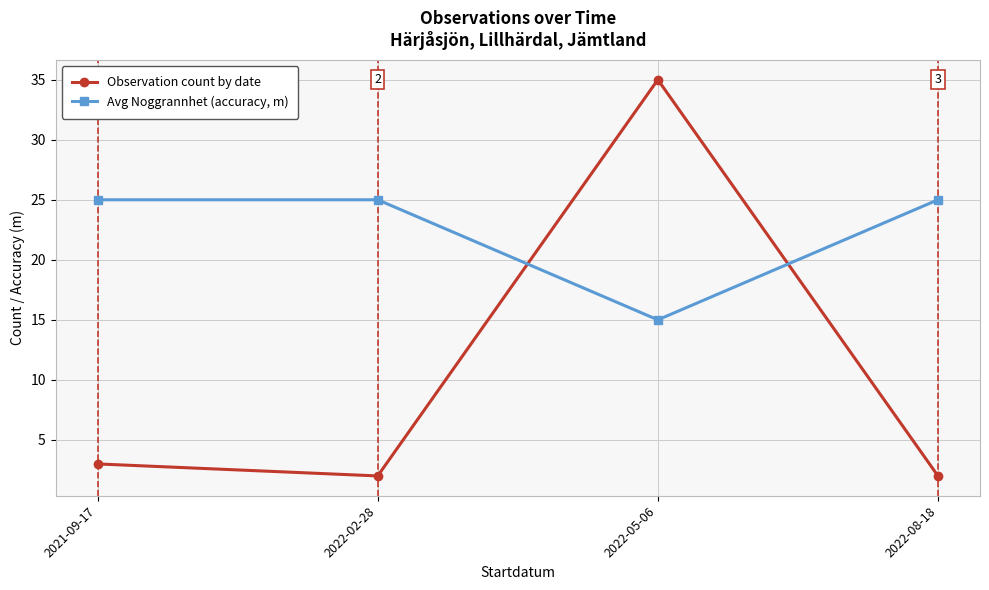

At which category is the sum across all series the highest?

2022-05-06